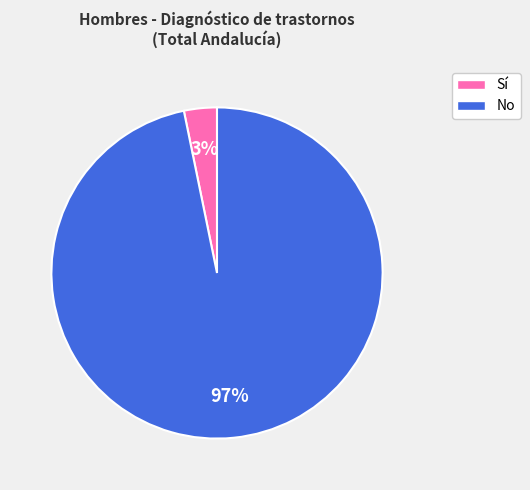

To the nearest percent, what portion does No represent?

97%